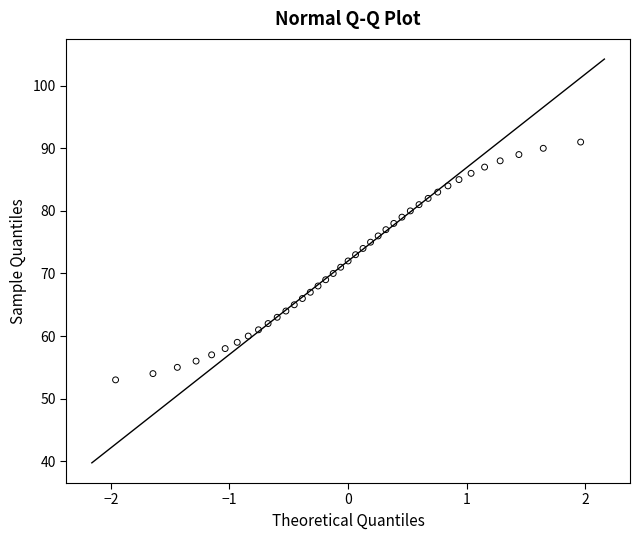

What is the range of Y values (max minus min)?

38